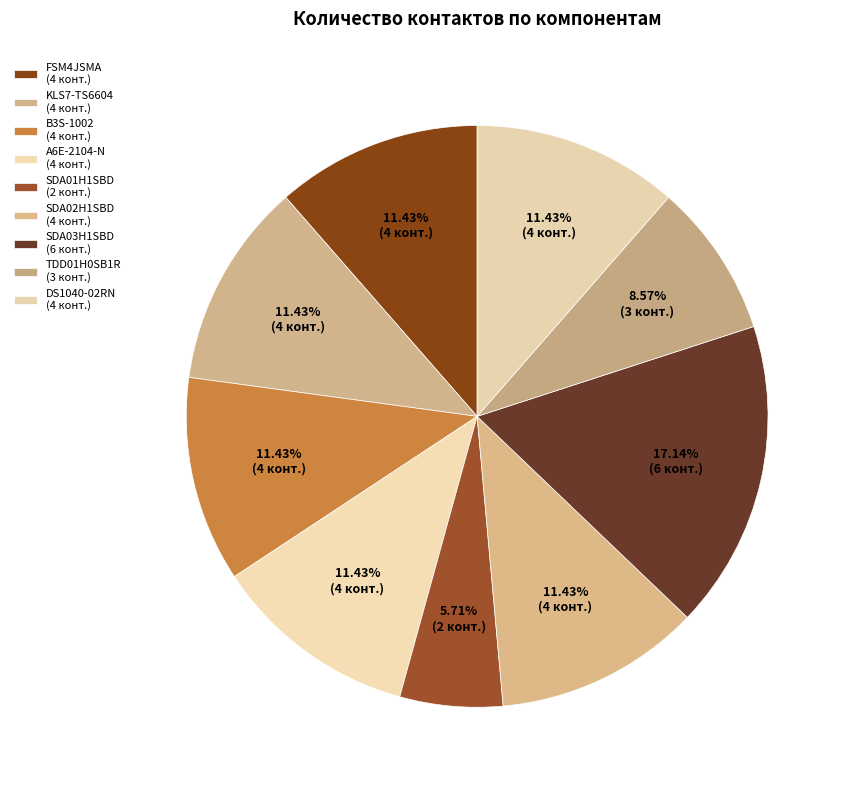

How many segments does this pie chart have?

9